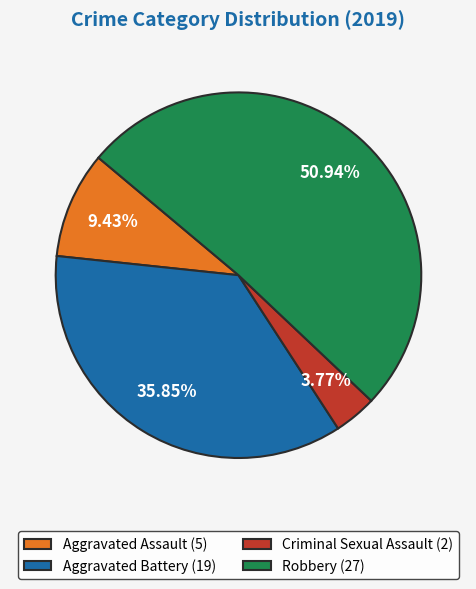

Which slice is the largest?

Robbery